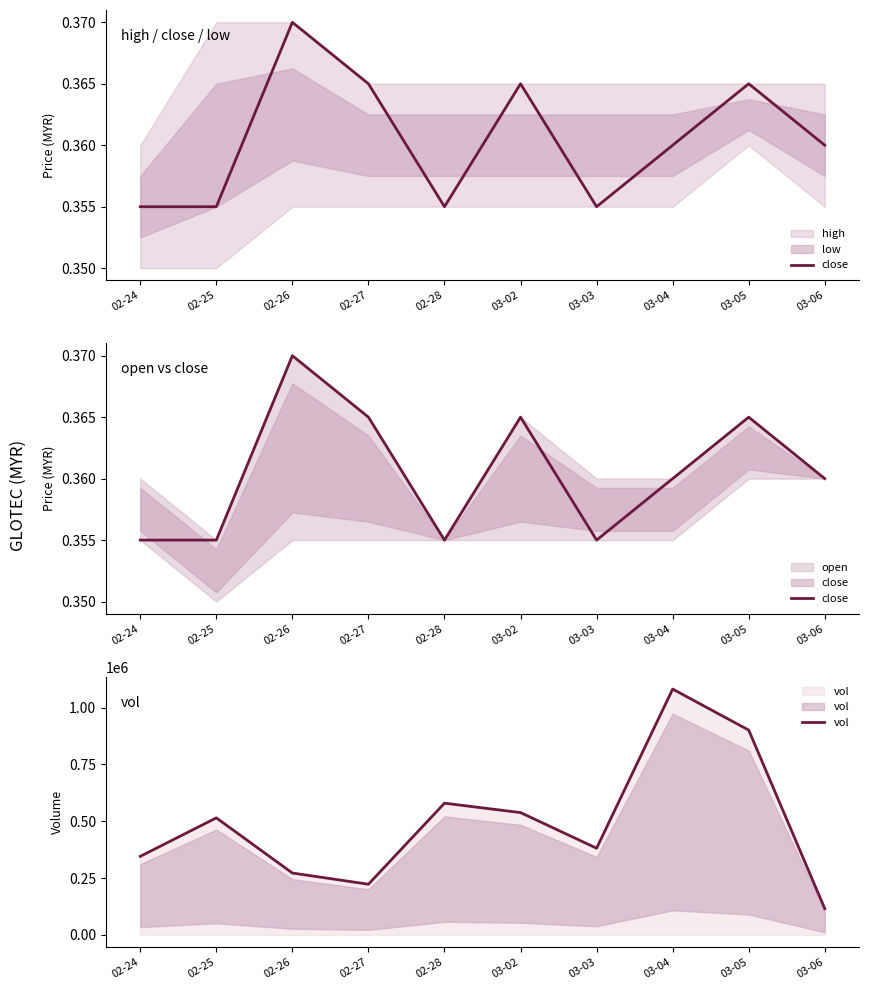

What is the total value across all series at 02-26?

272400.4